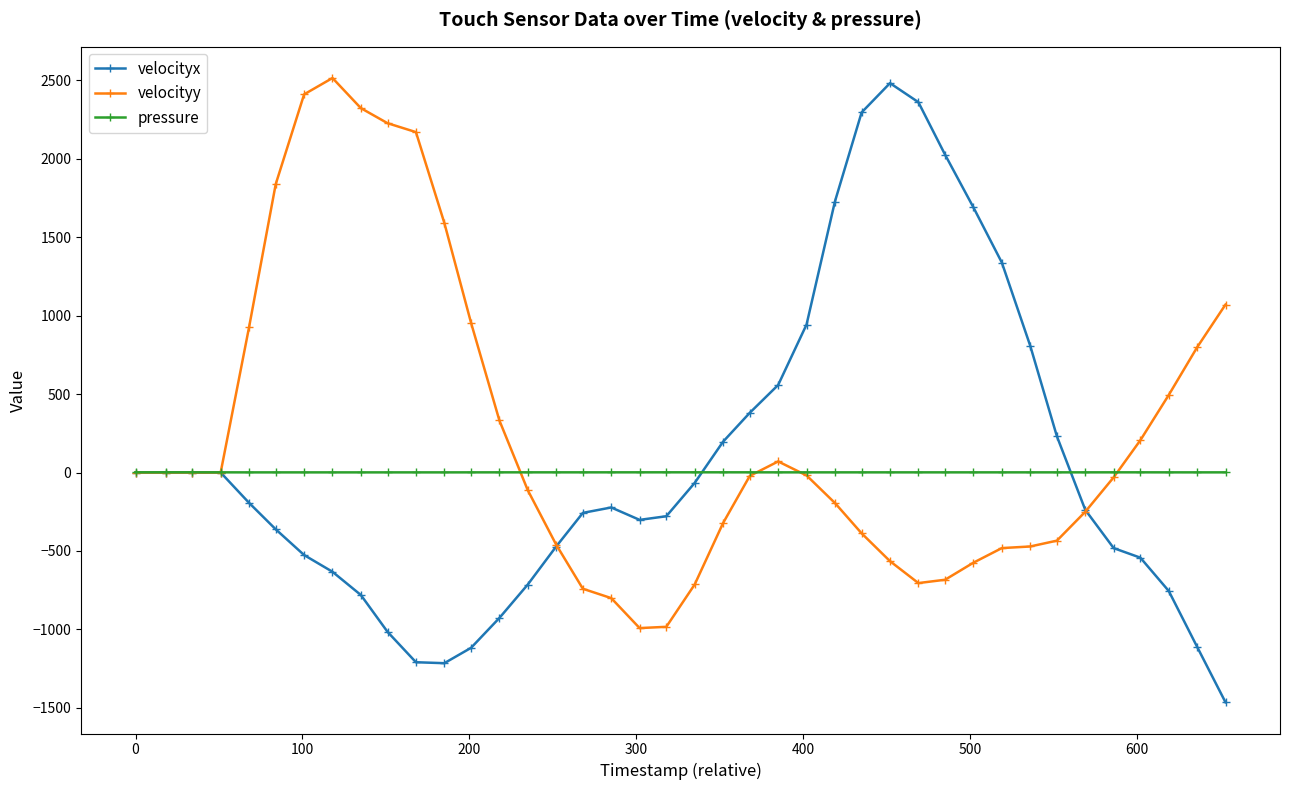

Rank the series by their average value, from highest to lowest.

velocityy, velocityx, pressure